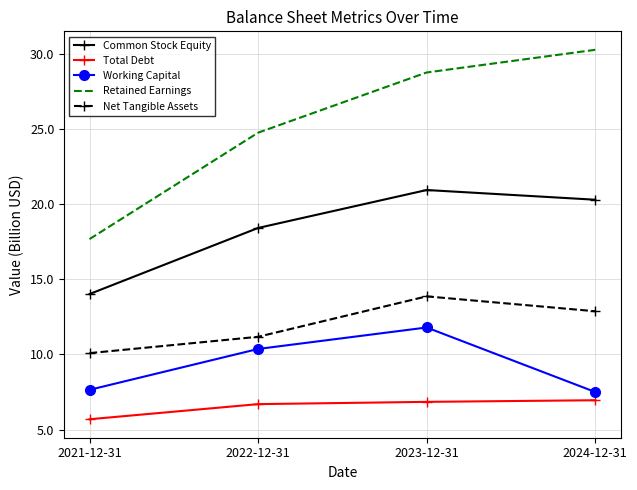

What value does the Retained Earnings series have at 2024-12-31?

30.3